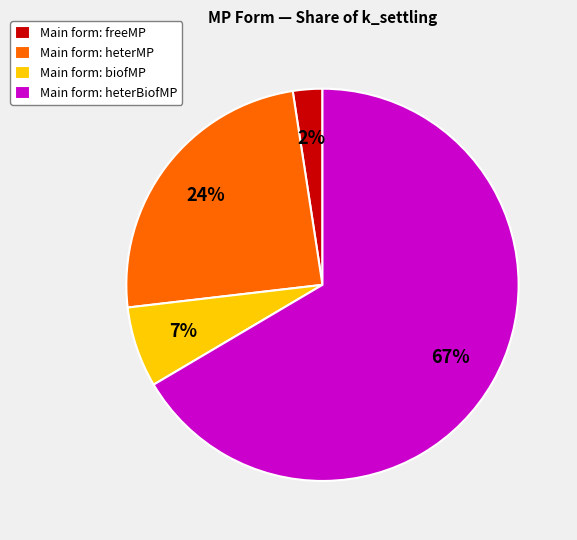

Which slice is the largest?

Main form: heterBiofMP